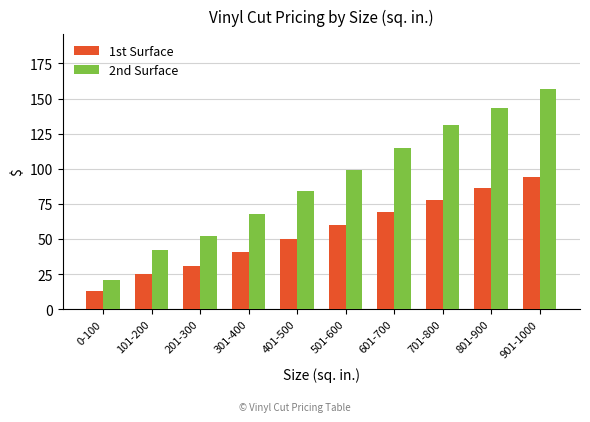

True or false: 2nd Surface has a value of 234 at 801-900.

False